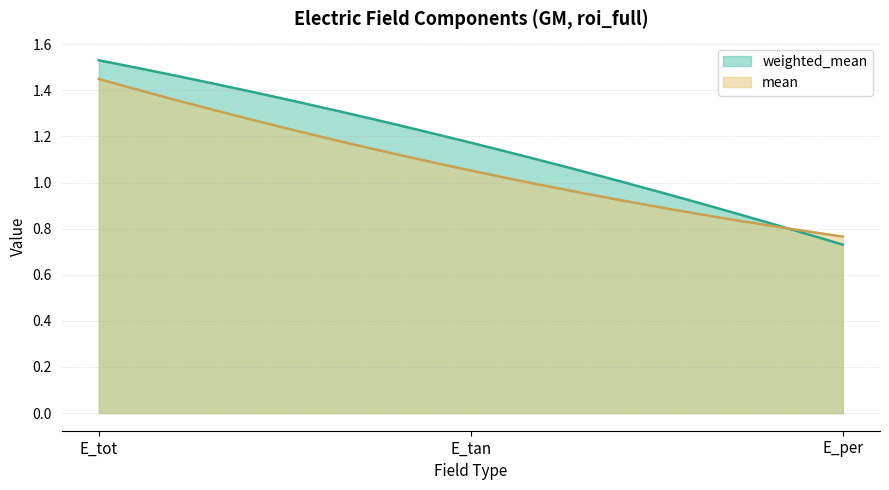

List the series in order of their overall mean, lowest first.

mean, weighted_mean